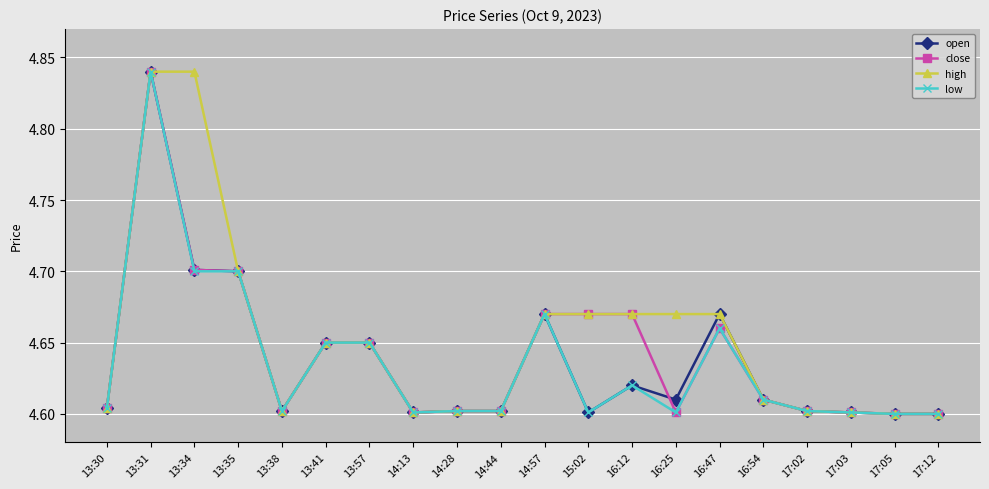

Where is the first local maximum for open?

13:31